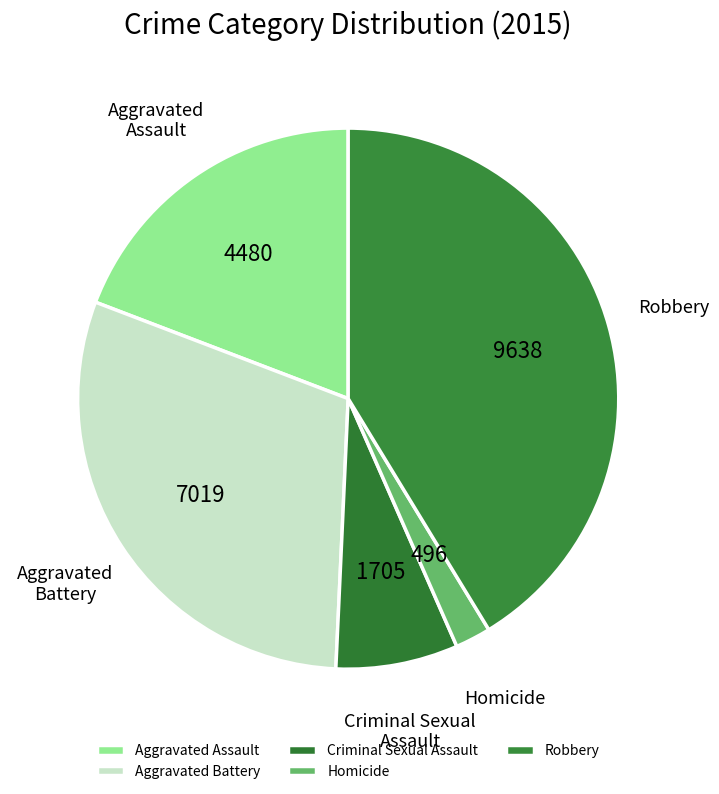

Which slice is the largest?

Robbery